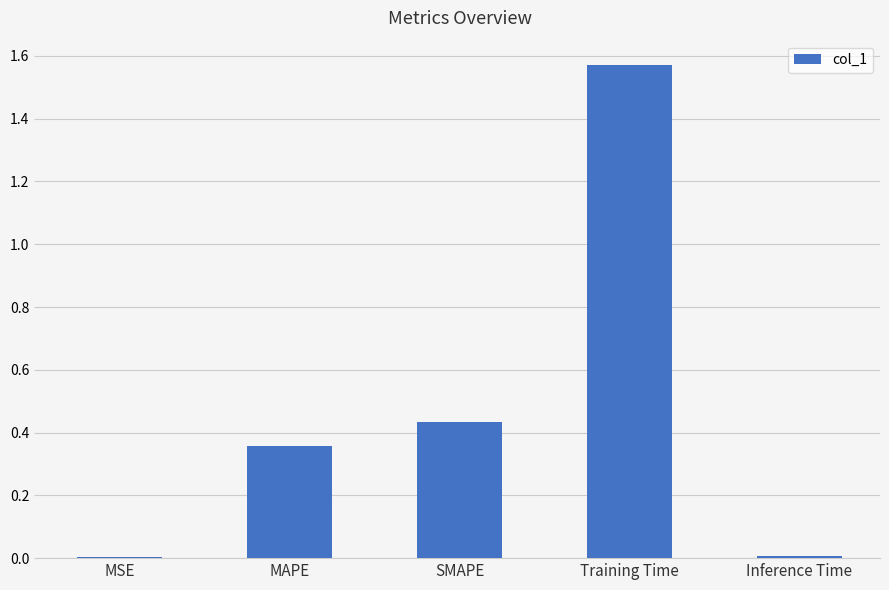

Which category has the highest value across all series?

Training Time